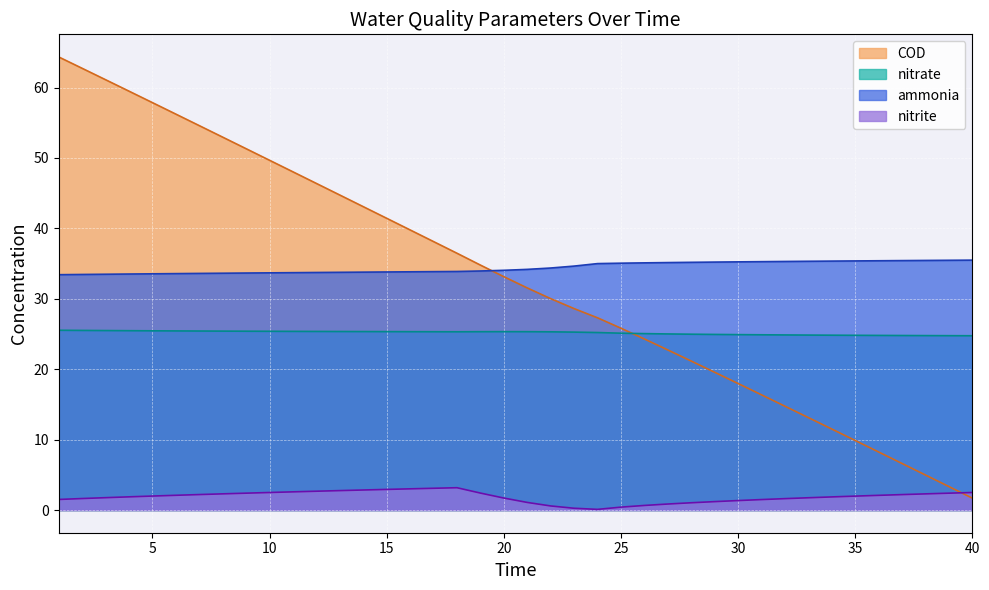

Which series changed the most between 3 and 5?

COD